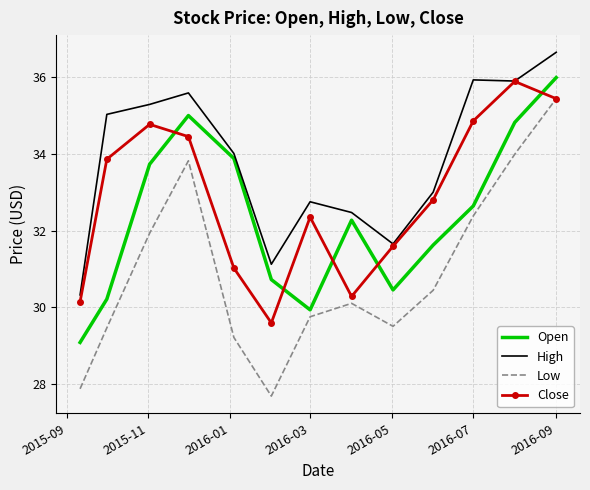

What is the minimum value for High?

30.3